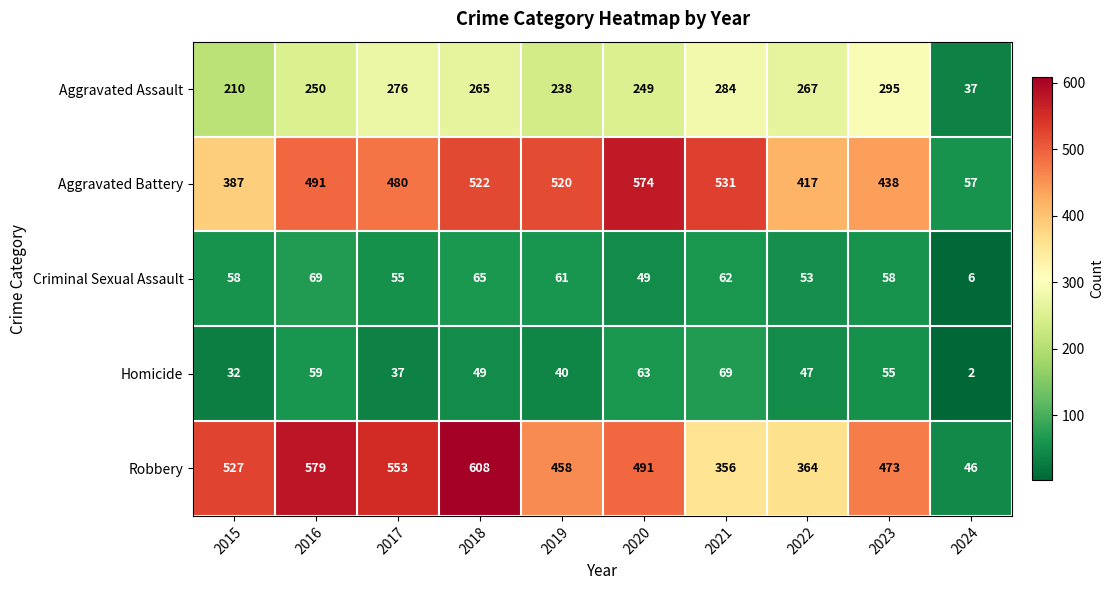

What is the difference between the maximum and minimum values in the Criminal Sexual Assault series?

63